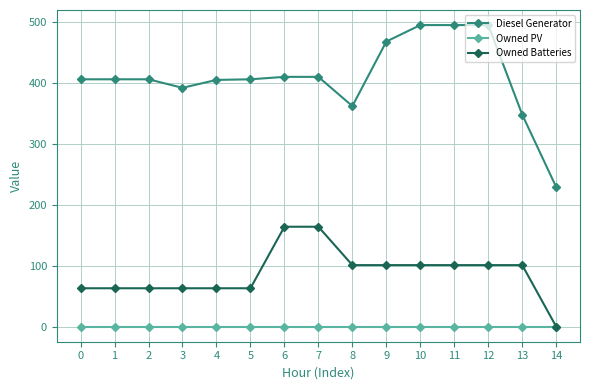

What is the difference between the highest and lowest values at 9?

468